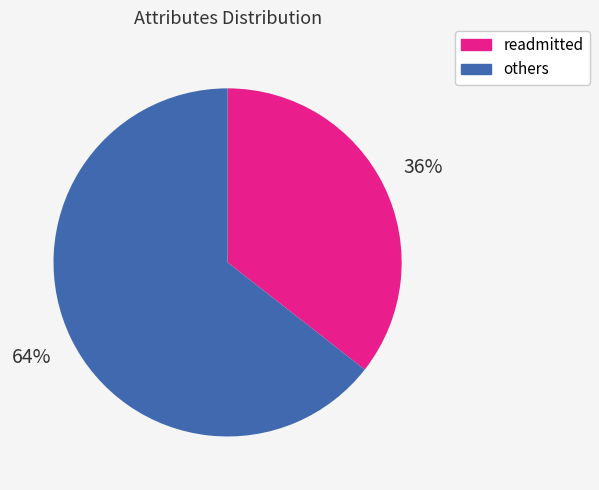

To the nearest percent, what is the average slice percentage?

50%